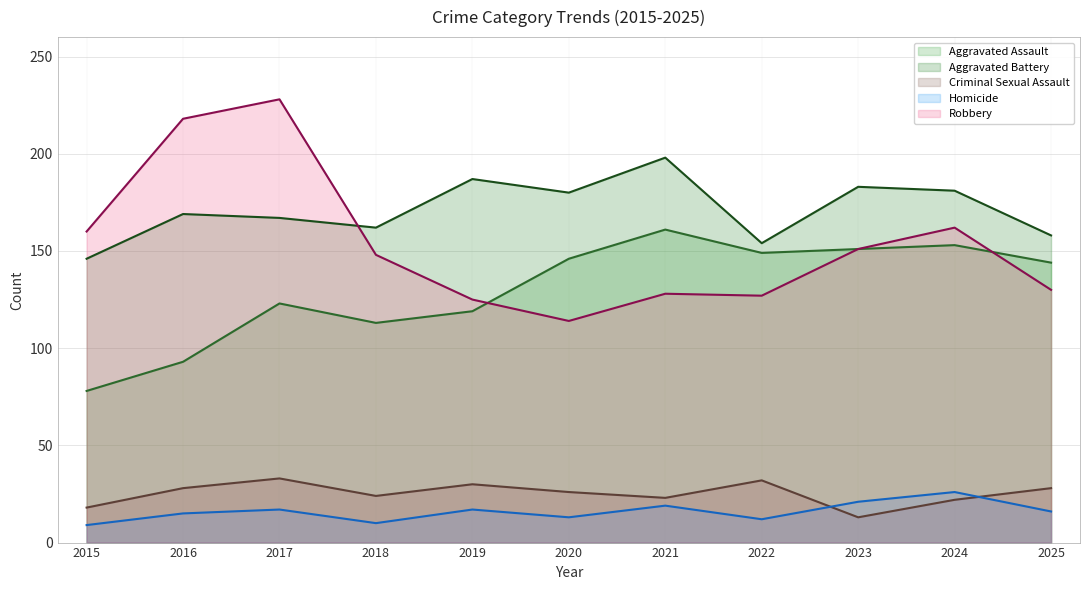

What is the total value across all series at 2021?

529